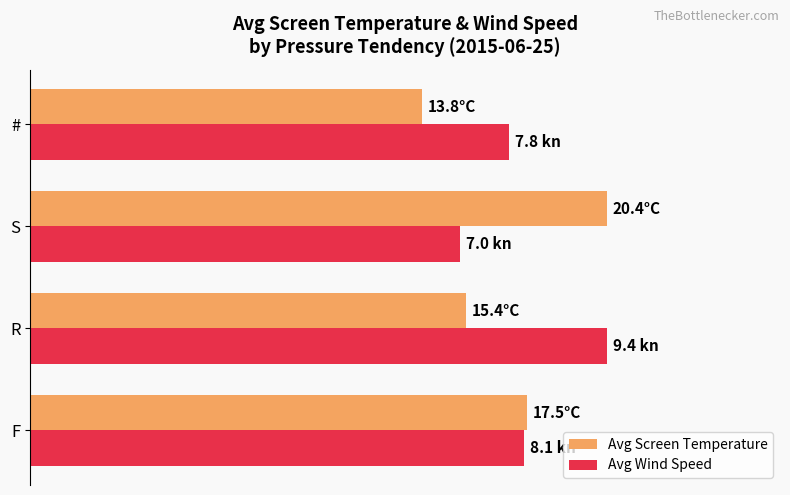

What are all the series names shown in the legend?

Avg Screen Temperature, Avg Wind Speed